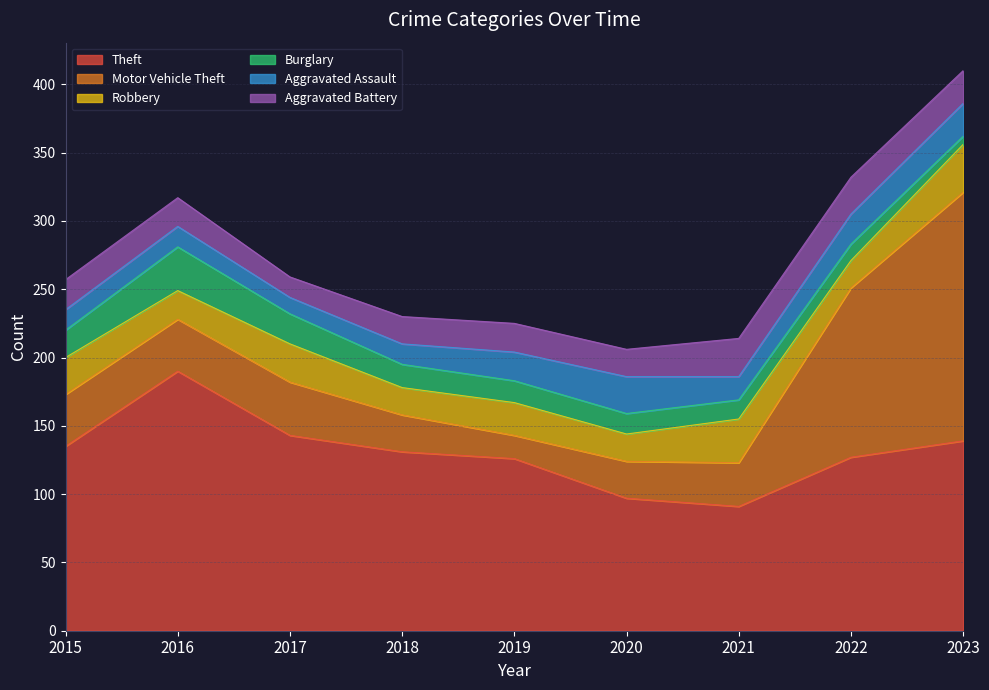

Where is Aggravated Battery nearest to the value 21?

2016